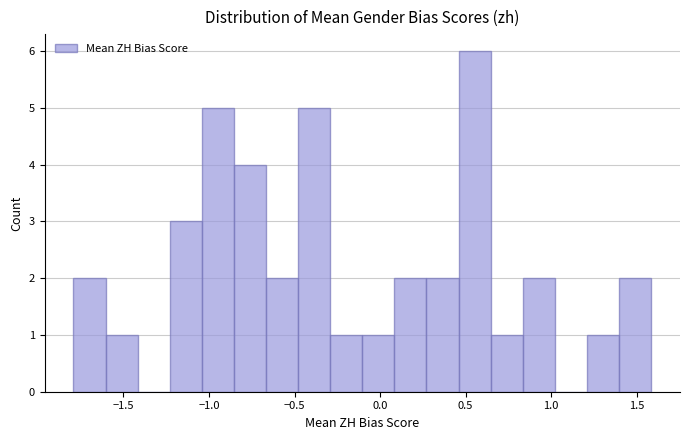

Read against the x-axis, roughly where is the centre of the tallest bar?

0.55